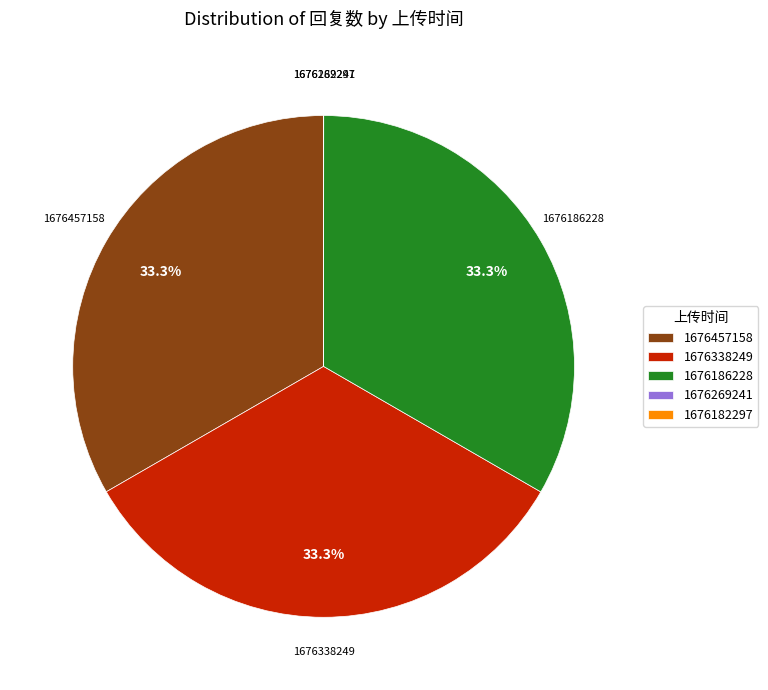

Does any single category account for the majority?

No